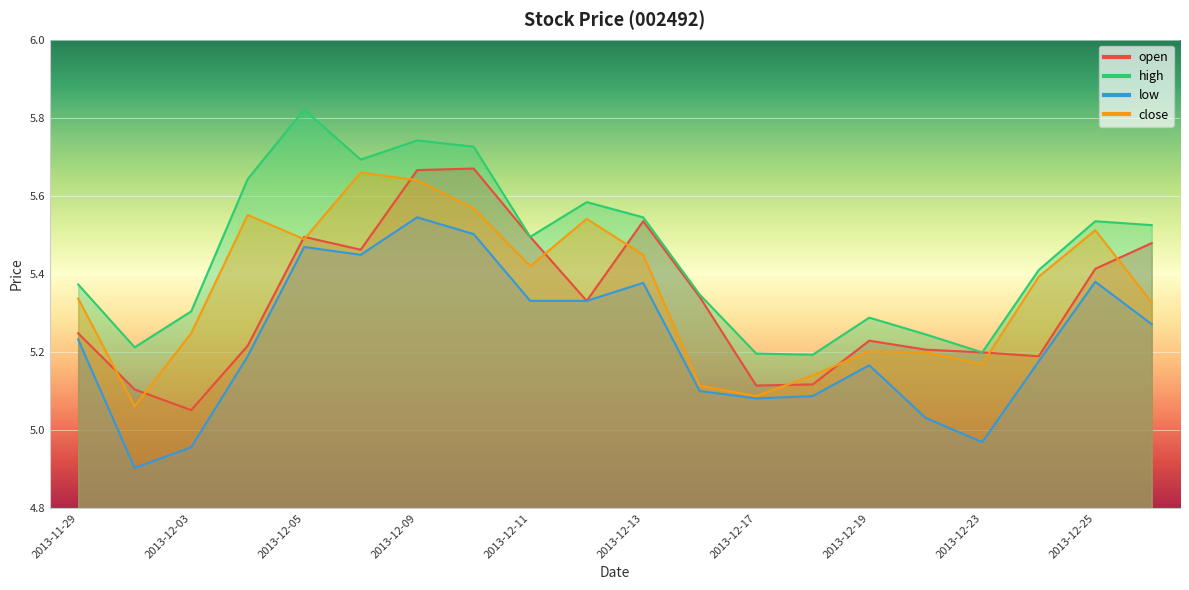

How many times do close and open cross each other?

11